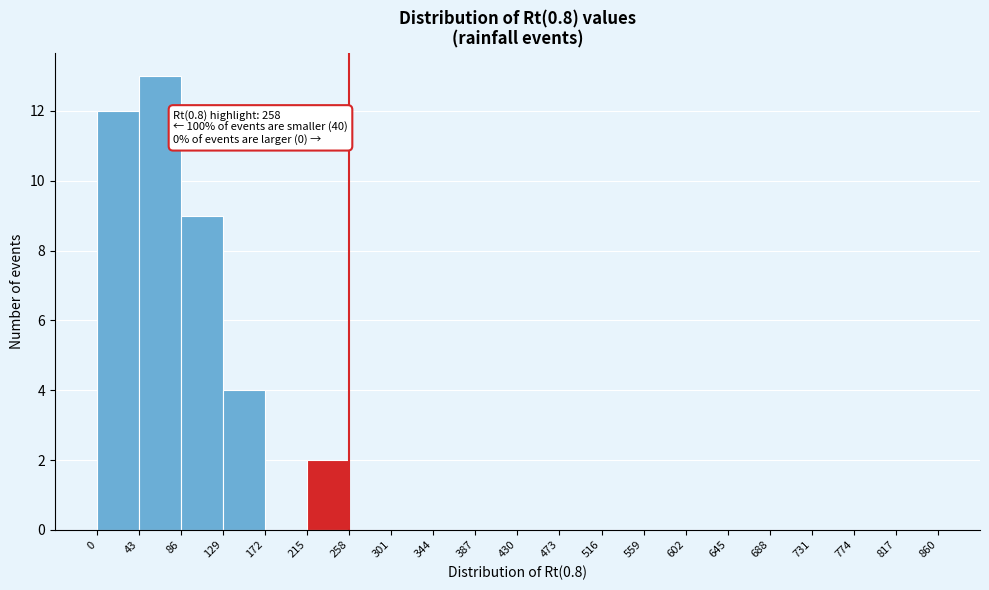

Which range on the x-axis has the tallest bar?

43 to 86